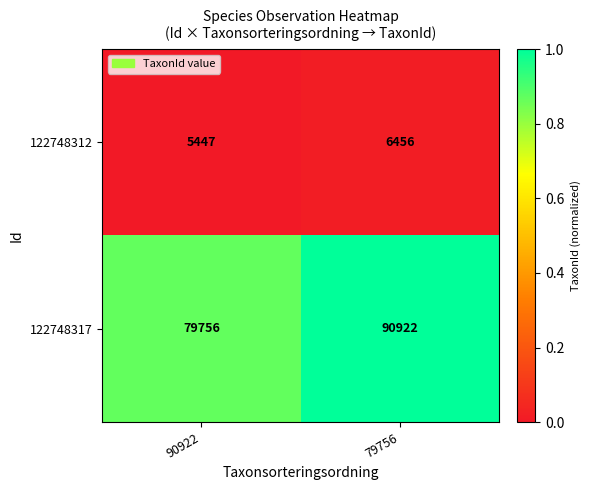

What is the difference between the 122748312 values at 90922 and 79756?

1009